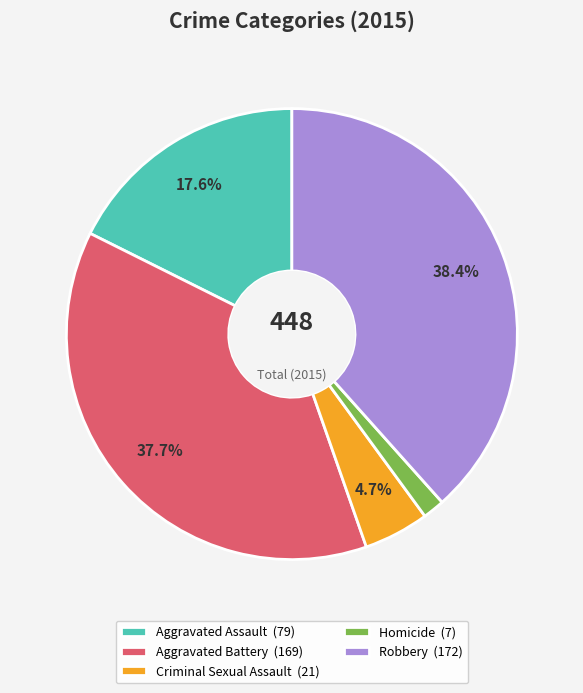

Which category has the smallest portion of the pie?

Homicide